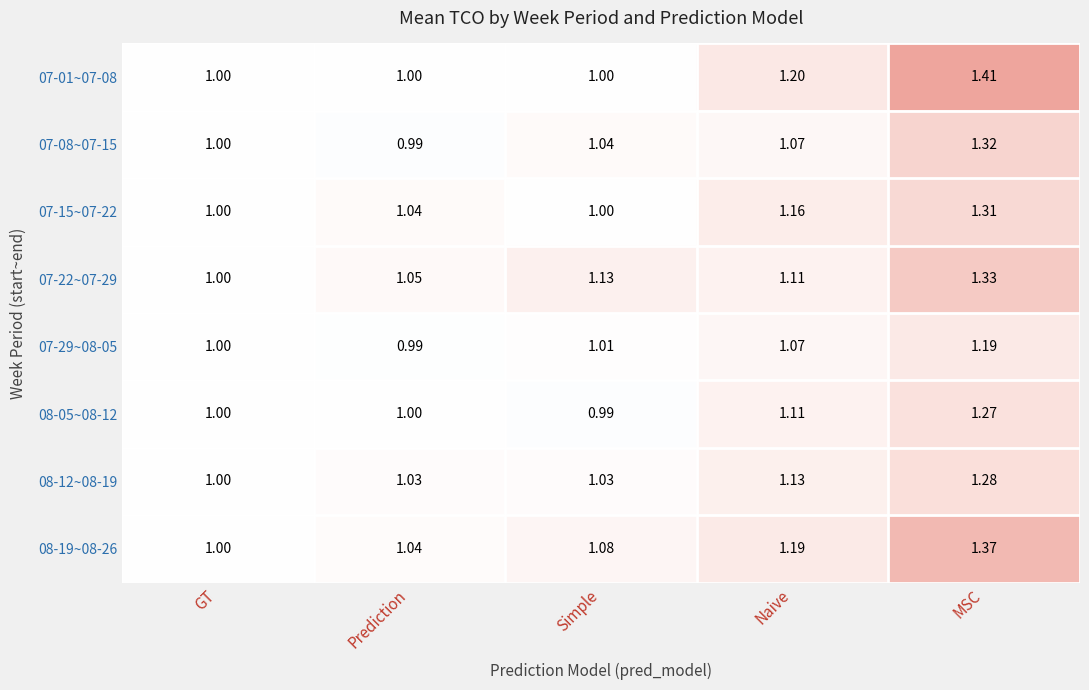

At which category is the sum across all series the highest?

MSC